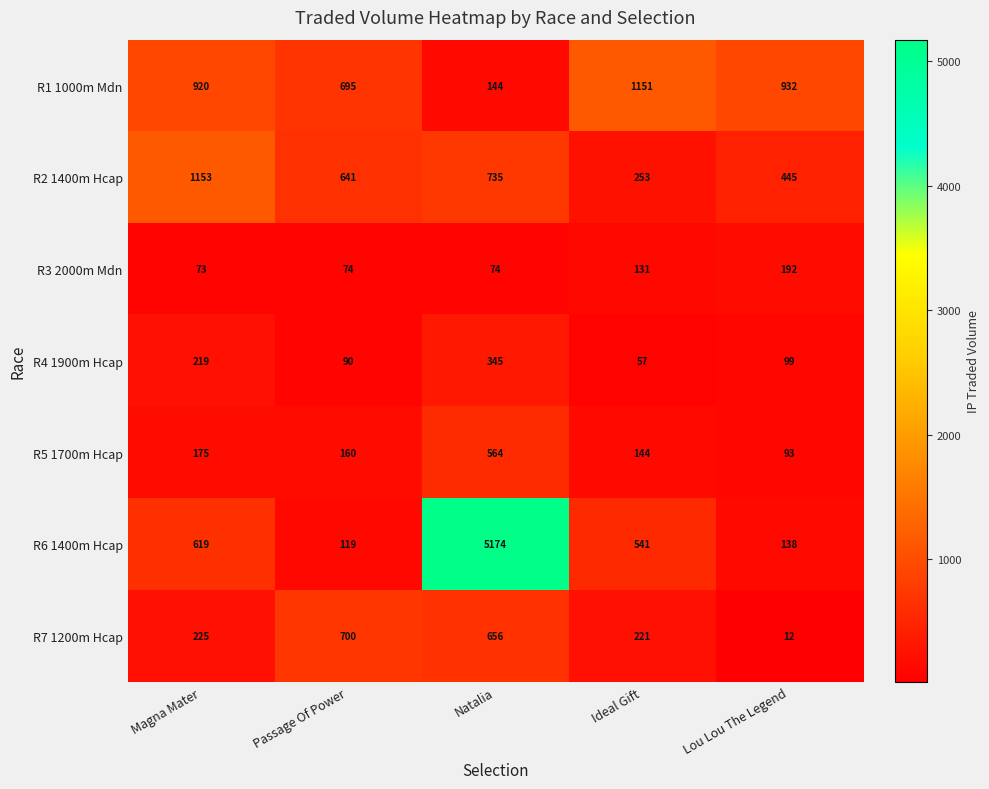

Read the R5 1700m Hcap value at Magna Mater, to the nearest 50.

200